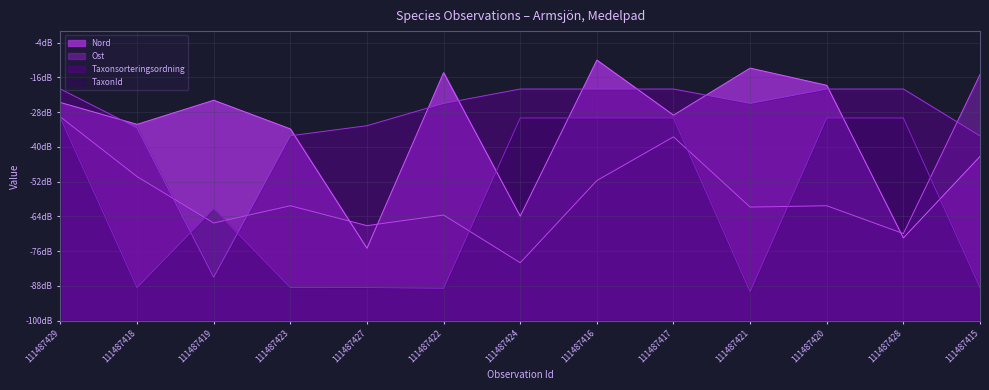

What is the label of the 5th point from the left?

111487427